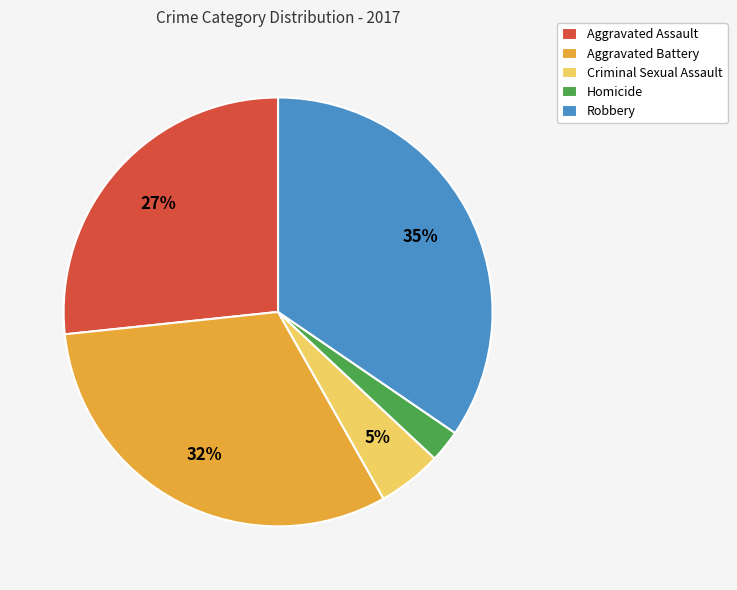

Which category has the biggest portion of the pie?

Robbery